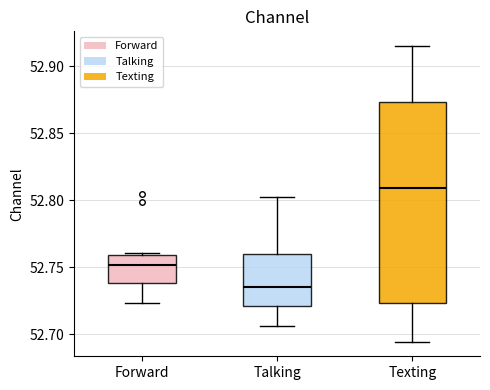

Reading left to right, read every box against the y-axis: the position of its median line, the range the box covers, and the ends of its whiskers. The values are not printed on the chart, so give them approximately, as read against the axis.

Forward: median 52.750, box 52.740 to 52.760, whiskers 52.725 to 52.760
Talking: median 52.735, box 52.720 to 52.760, whiskers 52.705 to 52.800
Texting: median 52.810, box 52.725 to 52.875, whiskers 52.695 to 52.915